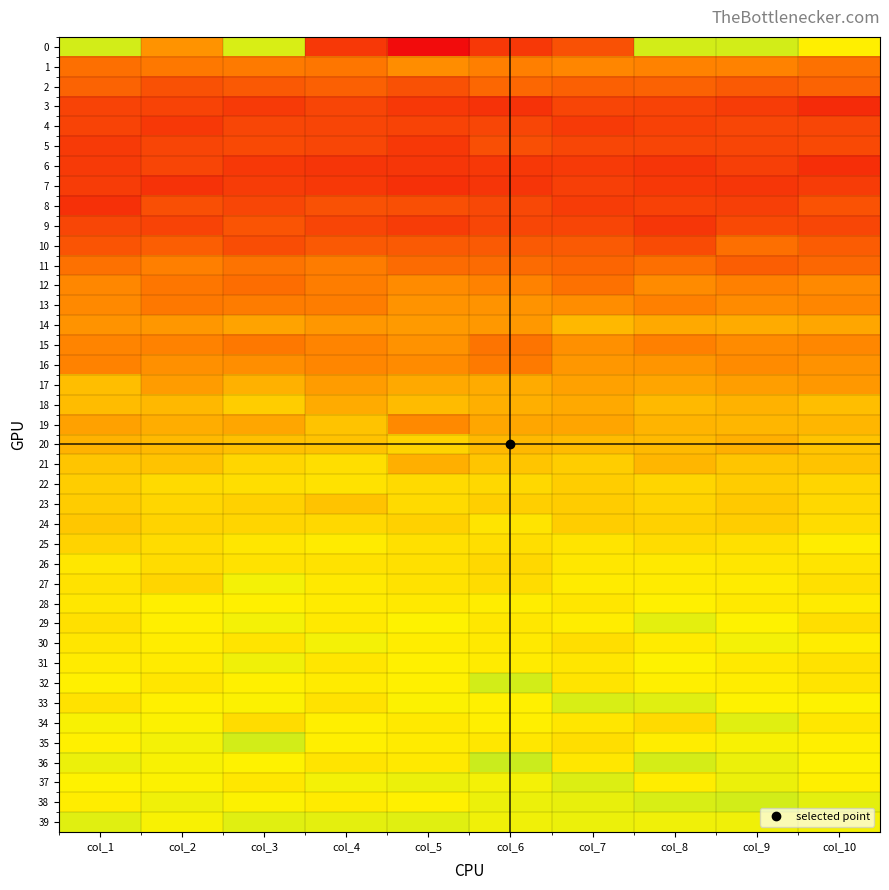

Reading left to right, list all the values displayed in this chart.

0: col_1=0.5	col_2=0.3	col_3=0.5	col_4=0.1	col_5=0.0	col_6=0.1	col_7=0.1	col_8=0.5	col_9=0.5	col_10=0.5
1: col_1=0.2	col_2=0.2	col_3=0.2	col_4=0.2	col_5=0.3	col_6=0.2	col_7=0.3	col_8=0.3	col_9=0.3	col_10=0.2
2: col_1=0.2	col_2=0.1	col_3=0.2	col_4=0.2	col_5=0.1	col_6=0.2	col_7=0.2	col_8=0.2	col_9=0.2	col_10=0.2
3: col_1=0.1	col_2=0.1	col_3=0.1	col_4=0.1	col_5=0.1	col_6=0.1	col_7=0.1	col_8=0.1	col_9=0.1	col_10=0.1
4: col_1=0.1	col_2=0.1	col_3=0.1	col_4=0.1	col_5=0.1	col_6=0.1	col_7=0.1	col_8=0.1	col_9=0.1	col_10=0.1
5: col_1=0.1	col_2=0.1	col_3=0.1	col_4=0.1	col_5=0.1	col_6=0.1	col_7=0.1	col_8=0.1	col_9=0.1	col_10=0.1
6: col_1=0.1	col_2=0.1	col_3=0.1	col_4=0.1	col_5=0.1	col_6=0.1	col_7=0.1	col_8=0.1	col_9=0.1	col_10=0.1
7: col_1=0.1	col_2=0.1	col_3=0.1	col_4=0.1	col_5=0.1	col_6=0.1	col_7=0.1	col_8=0.1	col_9=0.1	col_10=0.1
8: col_1=0.1	col_2=0.1	col_3=0.1	col_4=0.1	col_5=0.1	col_6=0.1	col_7=0.1	col_8=0.1	col_9=0.1	col_10=0.2
9: col_1=0.1	col_2=0.1	col_3=0.2	col_4=0.1	col_5=0.1	col_6=0.1	col_7=0.1	col_8=0.1	col_9=0.1	col_10=0.1
10: col_1=0.2	col_2=0.2	col_3=0.1	col_4=0.2	col_5=0.2	col_6=0.2	col_7=0.2	col_8=0.1	col_9=0.2	col_10=0.2
11: col_1=0.2	col_2=0.2	col_3=0.2	col_4=0.2	col_5=0.2	col_6=0.2	col_7=0.2	col_8=0.2	col_9=0.2	col_10=0.2
12: col_1=0.3	col_2=0.2	col_3=0.2	col_4=0.2	col_5=0.3	col_6=0.3	col_7=0.2	col_8=0.3	col_9=0.3	col_10=0.3
13: col_1=0.3	col_2=0.2	col_3=0.2	col_4=0.2	col_5=0.3	col_6=0.3	col_7=0.3	col_8=0.3	col_9=0.3	col_10=0.3
14: col_1=0.3	col_2=0.3	col_3=0.3	col_4=0.3	col_5=0.3	col_6=0.3	col_7=0.4	col_8=0.3	col_9=0.3	col_10=0.3
15: col_1=0.3	col_2=0.3	col_3=0.2	col_4=0.3	col_5=0.3	col_6=0.2	col_7=0.3	col_8=0.3	col_9=0.3	col_10=0.3
16: col_1=0.3	col_2=0.3	col_3=0.3	col_4=0.3	col_5=0.3	col_6=0.2	col_7=0.3	col_8=0.3	col_9=0.3	col_10=0.3
17: col_1=0.4	col_2=0.3	col_3=0.4	col_4=0.3	col_5=0.3	col_6=0.3	col_7=0.3	col_8=0.3	col_9=0.3	col_10=0.3
18: col_1=0.4	col_2=0.4	col_3=0.4	col_4=0.3	col_5=0.4	col_6=0.4	col_7=0.3	col_8=0.4	col_9=0.4	col_10=0.4
19: col_1=0.3	col_2=0.4	col_3=0.3	col_4=0.4	col_5=0.3	col_6=0.3	col_7=0.3	col_8=0.4	col_9=0.4	col_10=0.4
20: col_1=0.4	col_2=0.4	col_3=0.4	col_4=0.4	col_5=0.4	col_6=0.4	col_7=0.4	col_8=0.4	col_9=0.4	col_10=0.4
21: col_1=0.4	col_2=0.4	col_3=0.4	col_4=0.5	col_5=0.4	col_6=0.4	col_7=0.4	col_8=0.4	col_9=0.4	col_10=0.4
22: col_1=0.4	col_2=0.4	col_3=0.5	col_4=0.5	col_5=0.4	col_6=0.4	col_7=0.4	col_8=0.4	col_9=0.4	col_10=0.4
23: col_1=0.4	col_2=0.4	col_3=0.4	col_4=0.4	col_5=0.4	col_6=0.4	col_7=0.4	col_8=0.4	col_9=0.4	col_10=0.4
24: col_1=0.4	col_2=0.4	col_3=0.4	col_4=0.4	col_5=0.4	col_6=0.5	col_7=0.4	col_8=0.4	col_9=0.4	col_10=0.5
25: col_1=0.4	col_2=0.5	col_3=0.5	col_4=0.5	col_5=0.5	col_6=0.5	col_7=0.5	col_8=0.5	col_9=0.5	col_10=0.5
26: col_1=0.5	col_2=0.5	col_3=0.5	col_4=0.5	col_5=0.5	col_6=0.4	col_7=0.5	col_8=0.5	col_9=0.5	col_10=0.5
27: col_1=0.5	col_2=0.4	col_3=0.5	col_4=0.5	col_5=0.5	col_6=0.5	col_7=0.5	col_8=0.5	col_9=0.5	col_10=0.5
28: col_1=0.5	col_2=0.5	col_3=0.5	col_4=0.5	col_5=0.5	col_6=0.5	col_7=0.5	col_8=0.5	col_9=0.5	col_10=0.5
29: col_1=0.5	col_2=0.5	col_3=0.5	col_4=0.5	col_5=0.5	col_6=0.5	col_7=0.5	col_8=0.5	col_9=0.5	col_10=0.5
30: col_1=0.5	col_2=0.5	col_3=0.5	col_4=0.5	col_5=0.5	col_6=0.5	col_7=0.5	col_8=0.5	col_9=0.5	col_10=0.5
31: col_1=0.5	col_2=0.5	col_3=0.5	col_4=0.5	col_5=0.5	col_6=0.5	col_7=0.5	col_8=0.5	col_9=0.5	col_10=0.5
32: col_1=0.5	col_2=0.5	col_3=0.5	col_4=0.5	col_5=0.5	col_6=0.5	col_7=0.5	col_8=0.5	col_9=0.5	col_10=0.5
33: col_1=0.5	col_2=0.5	col_3=0.5	col_4=0.5	col_5=0.5	col_6=0.5	col_7=0.5	col_8=0.5	col_9=0.5	col_10=0.5
34: col_1=0.5	col_2=0.5	col_3=0.5	col_4=0.5	col_5=0.5	col_6=0.5	col_7=0.5	col_8=0.4	col_9=0.5	col_10=0.5
35: col_1=0.5	col_2=0.5	col_3=0.5	col_4=0.5	col_5=0.5	col_6=0.5	col_7=0.5	col_8=0.5	col_9=0.5	col_10=0.5
36: col_1=0.5	col_2=0.5	col_3=0.5	col_4=0.5	col_5=0.5	col_6=0.6	col_7=0.5	col_8=0.5	col_9=0.5	col_10=0.5
37: col_1=0.5	col_2=0.5	col_3=0.5	col_4=0.5	col_5=0.5	col_6=0.5	col_7=0.5	col_8=0.5	col_9=0.5	col_10=0.5
38: col_1=0.5	col_2=0.5	col_3=0.5	col_4=0.5	col_5=0.5	col_6=0.5	col_7=0.5	col_8=0.5	col_9=0.5	col_10=0.5
39: col_1=0.5	col_2=0.5	col_3=0.5	col_4=0.5	col_5=0.5	col_6=0.5	col_7=0.5	col_8=0.5	col_9=0.5	col_10=0.5